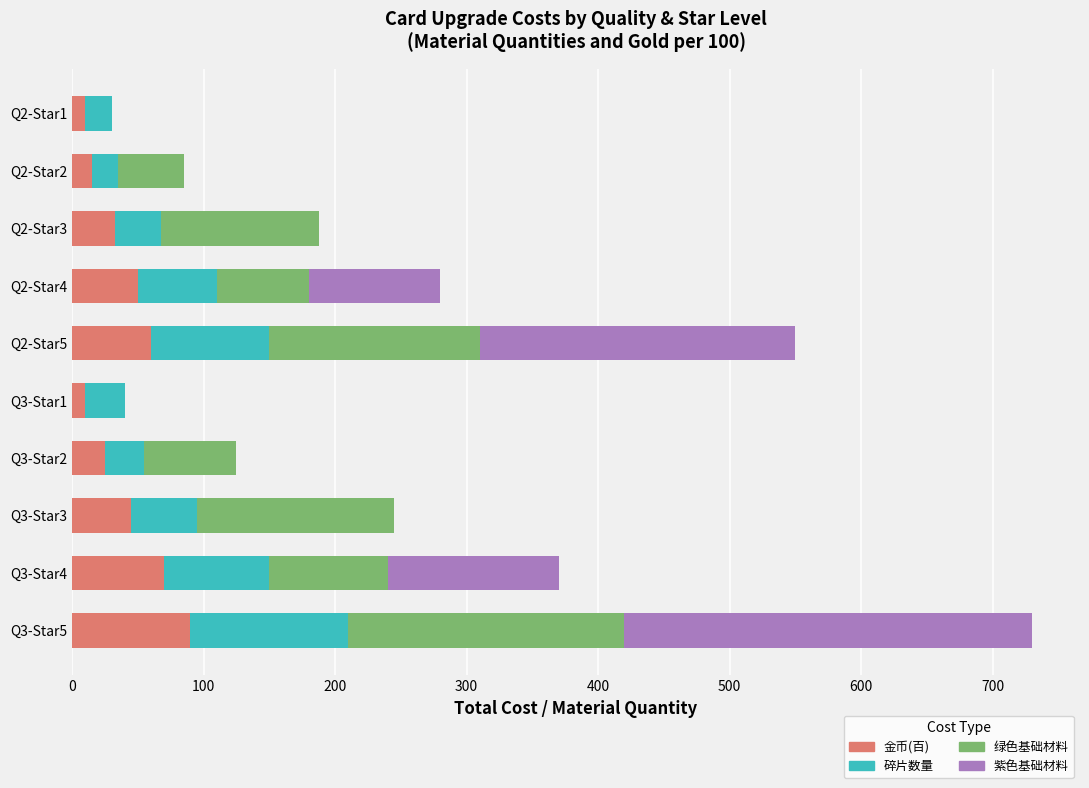

What is the highest value of the 金币(百) series?

90.0